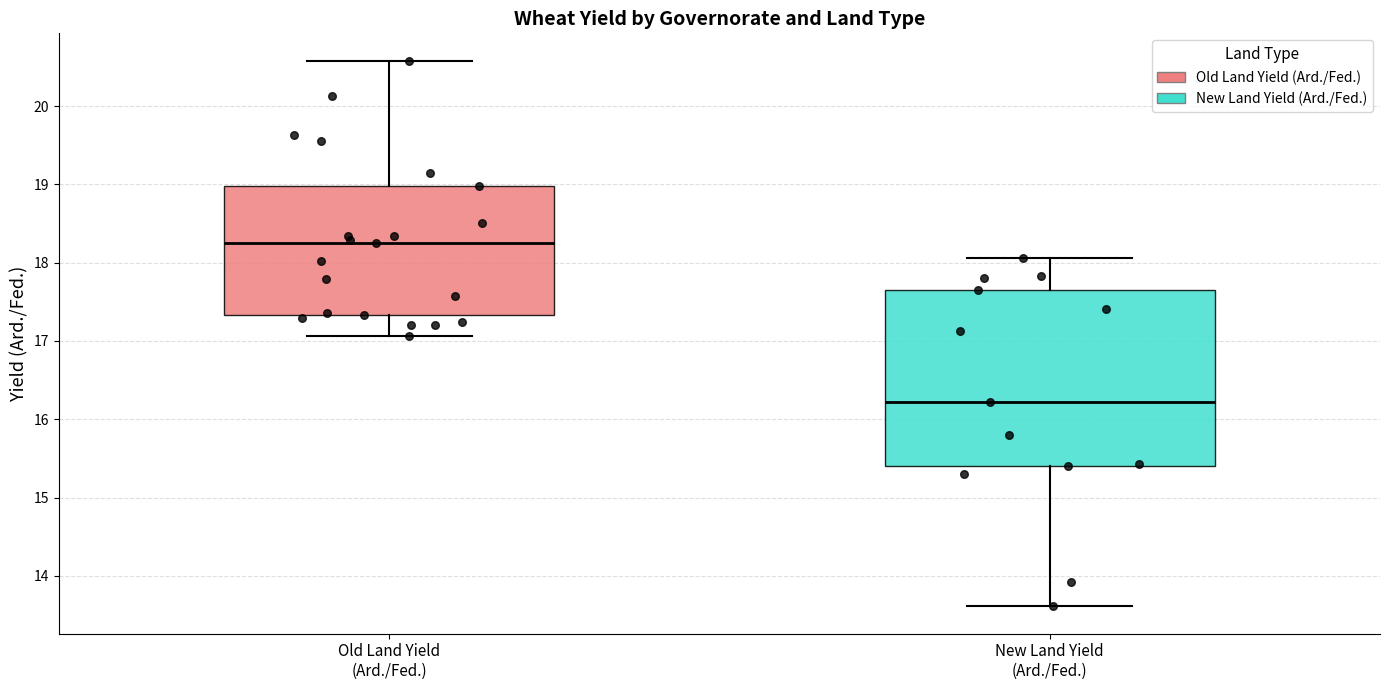

Reading left to right, read every box against the y-axis: the position of its median line, the range the box covers, and the ends of its whiskers. The values are not printed on the chart, so give them approximately, as read against the axis.

Old Land Yield (Ard./Fed.): median 18.3, box 17.3 to 19.0, whiskers 17.1 to 20.6
New Land Yield (Ard./Fed.): median 16.2, box 15.4 to 17.7, whiskers 13.6 to 18.1